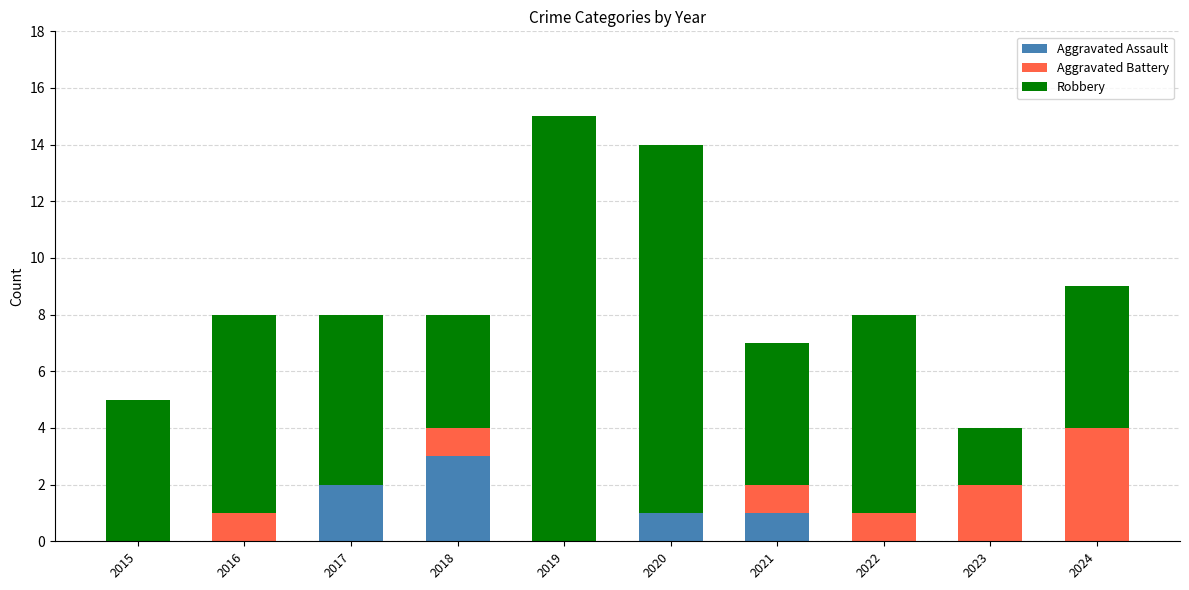

Is it true that Aggravated Assault equals 0 at 2015?

True